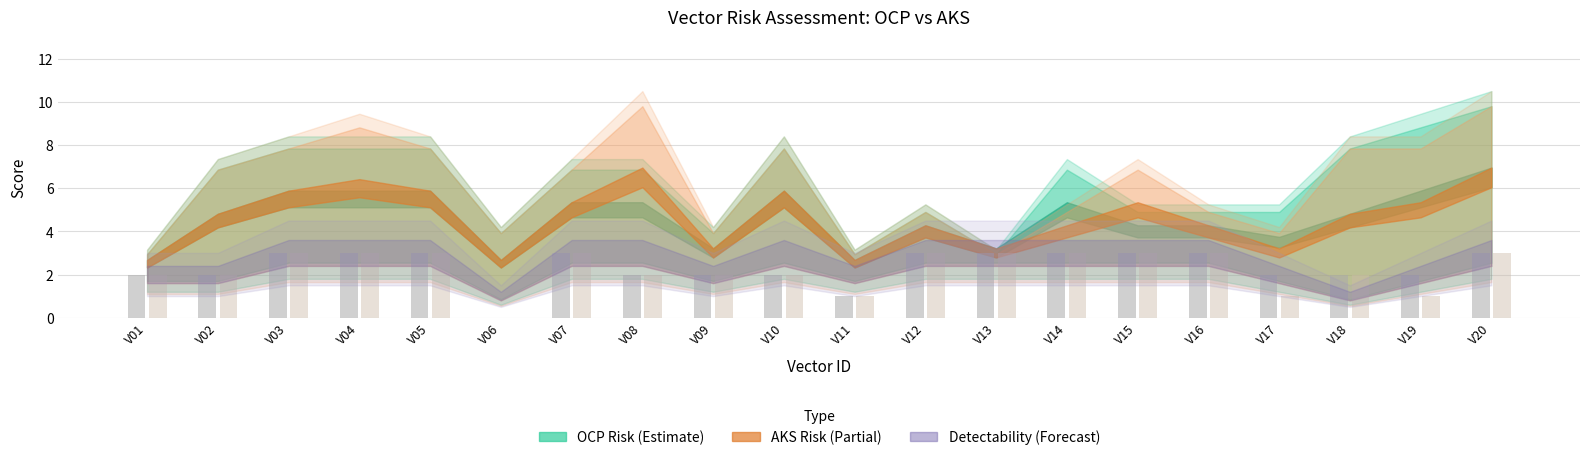

What is the total value across all series at V01?

4